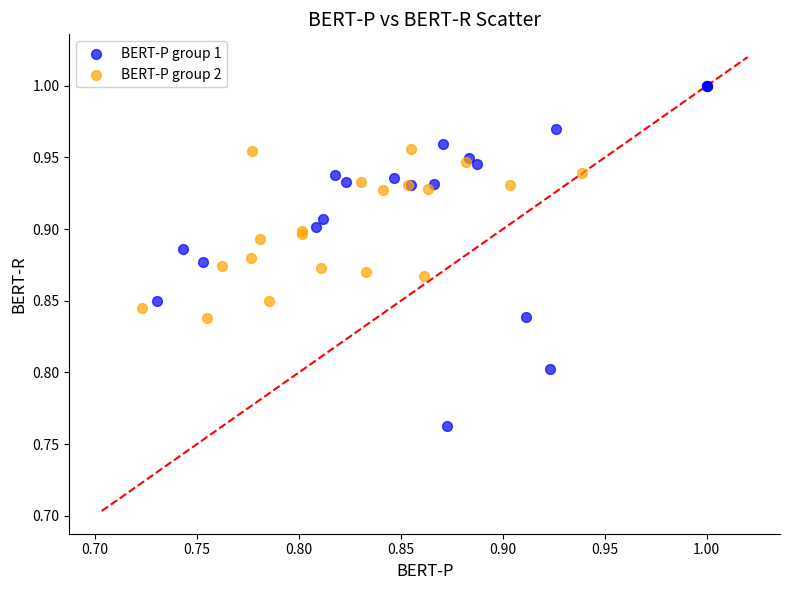

Which series has the largest Y range (max minus min)?

BERT-P group 1